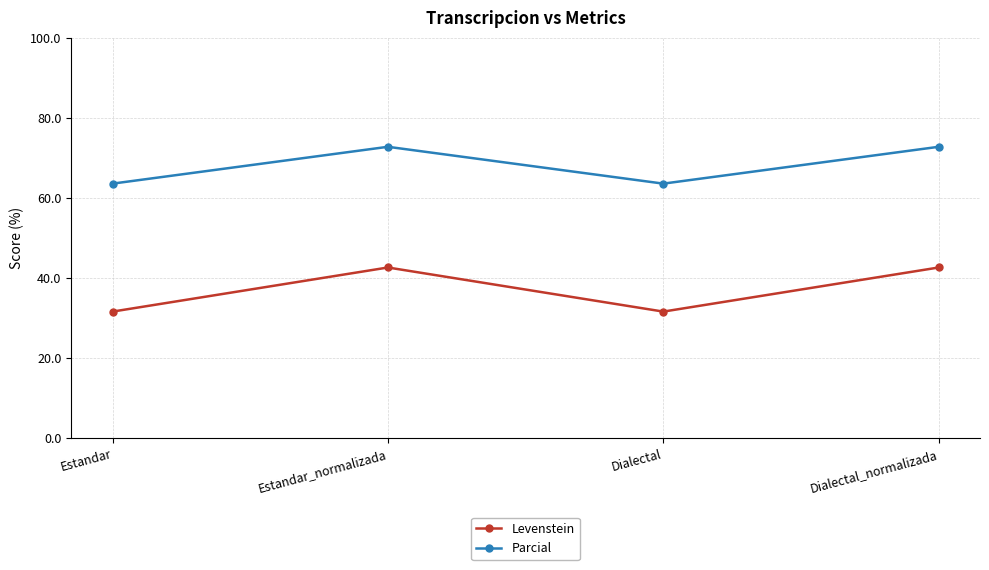

True or false: Parcial and Levenstein cross at least once.

False